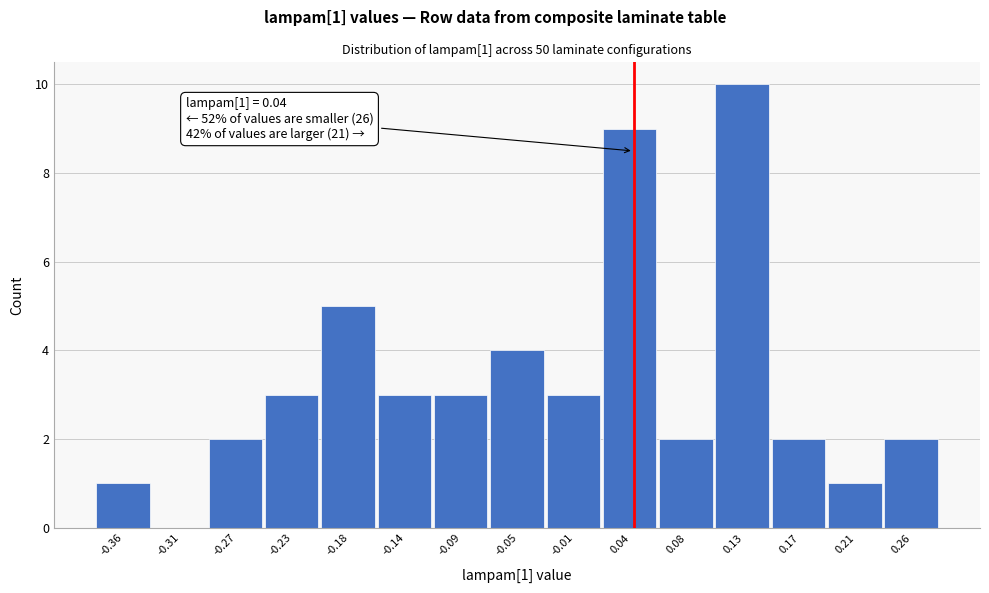

Which range on the x-axis has the tallest bar?

0.104 to 0.148